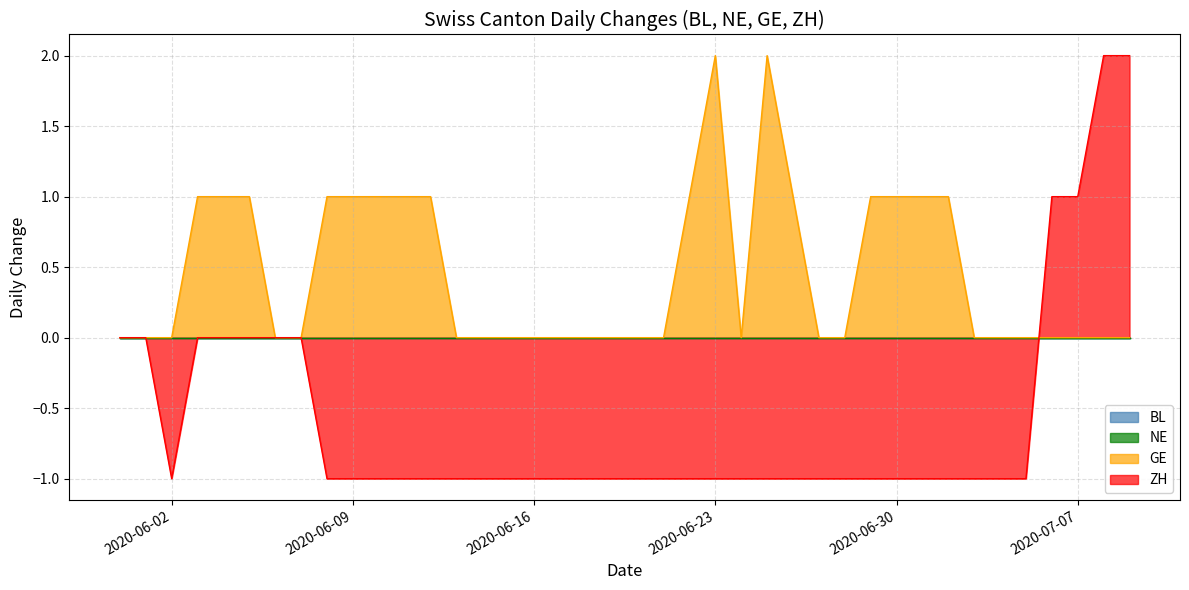

The GE series shows 0 at 2020-06-06. True or false?

True